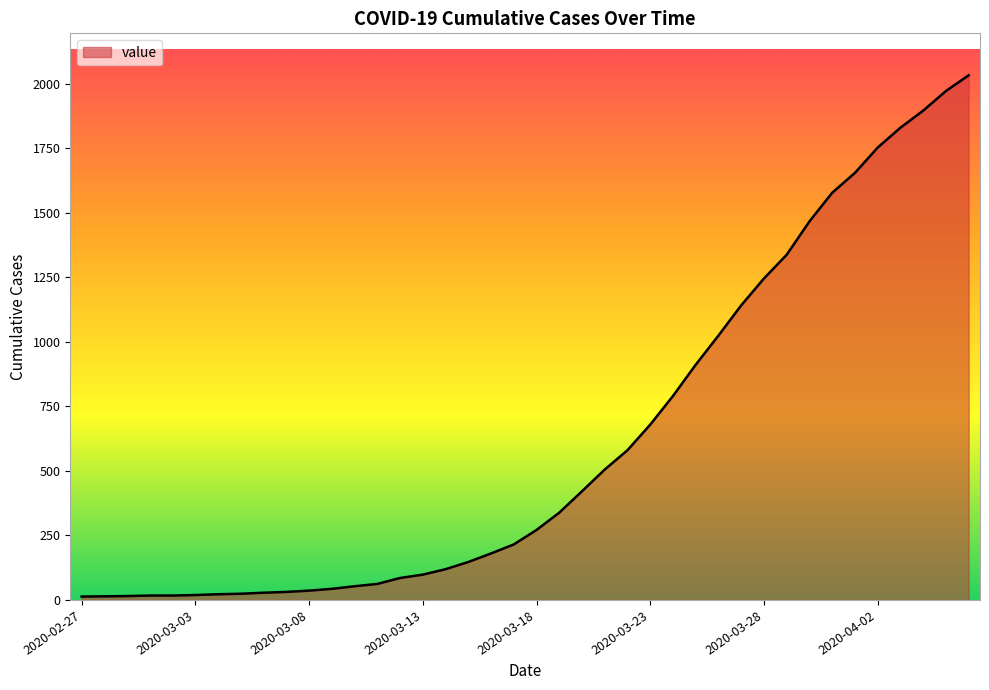

What is the difference between the maximum and minimum values?

2019